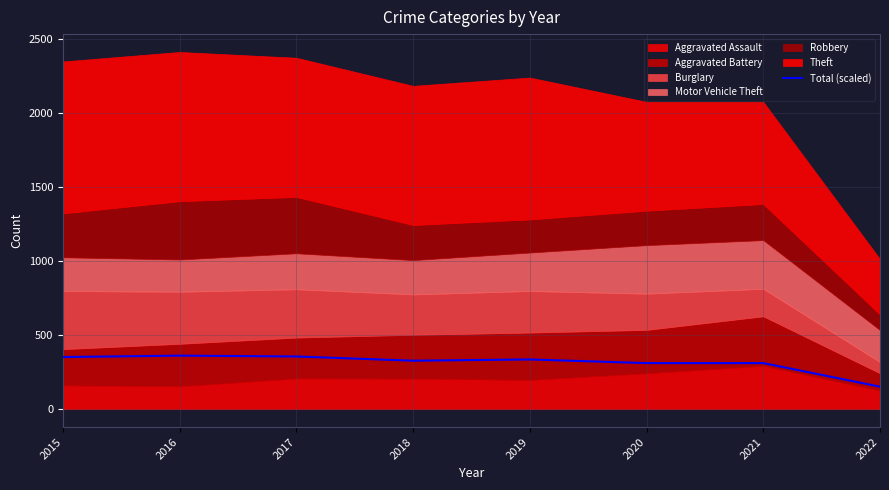

How many lines are shown in the chart?

1